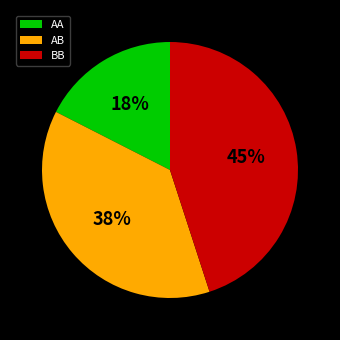

Is AA the majority of the pie?

No